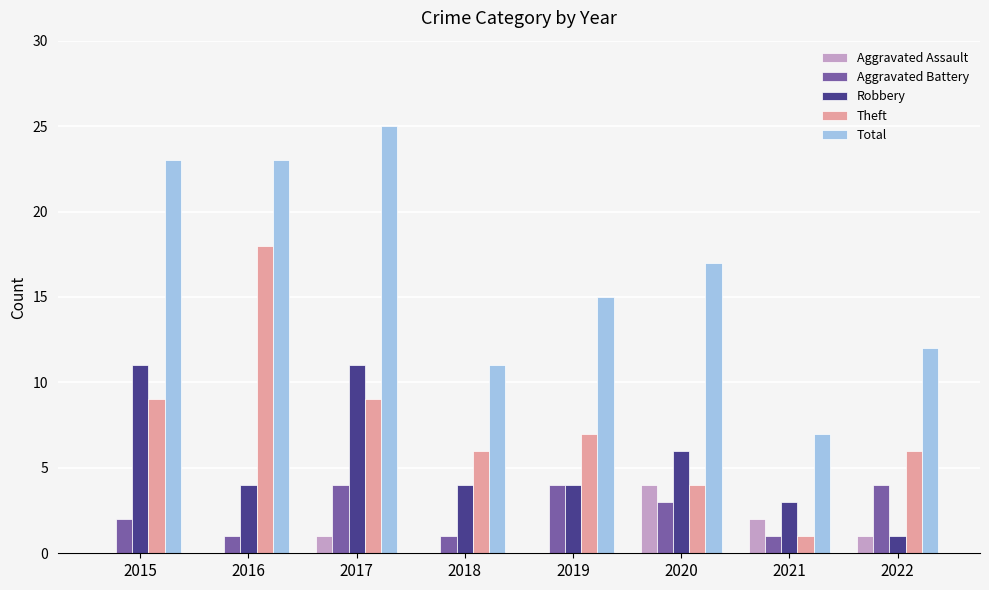

Between 2016 and 2017, which series saw the biggest shift?

Theft